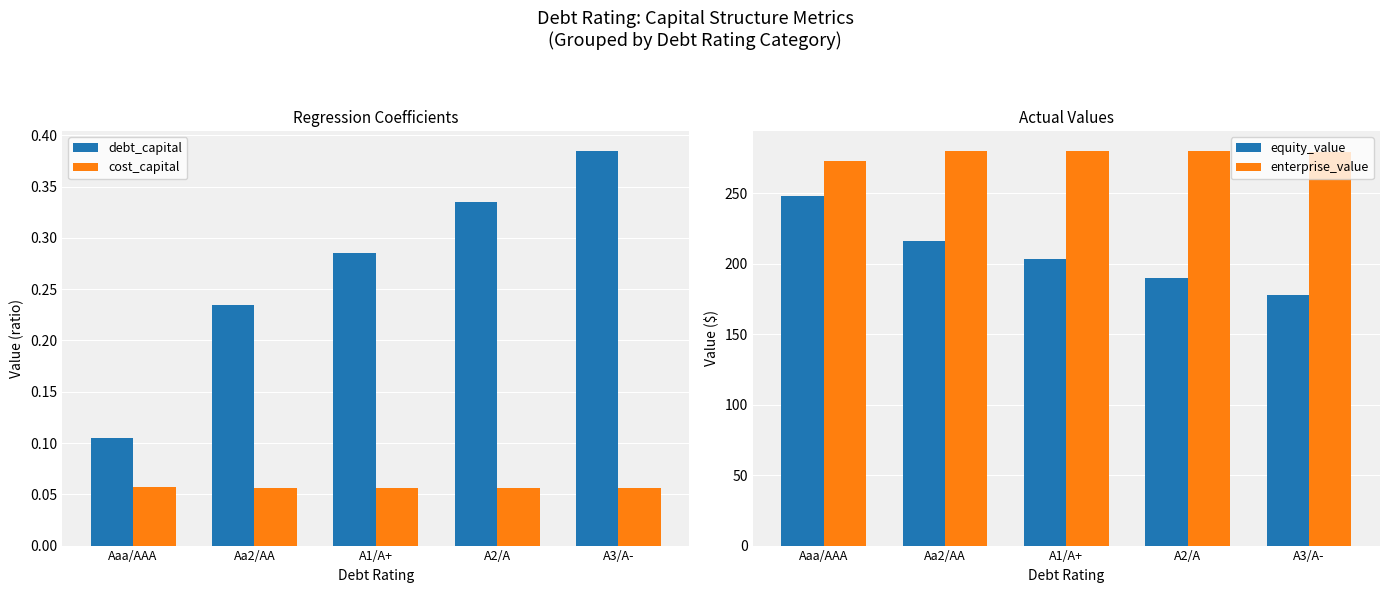

Are the bars grouped side by side (vs. stacked)?

Yes